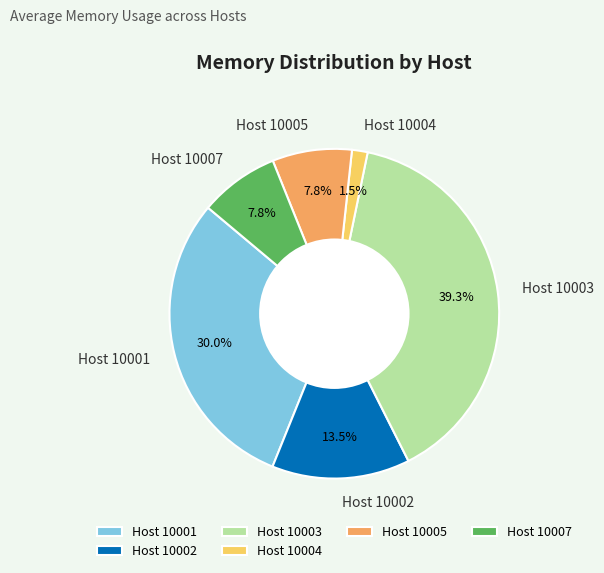

How many slices are in this pie chart?

6